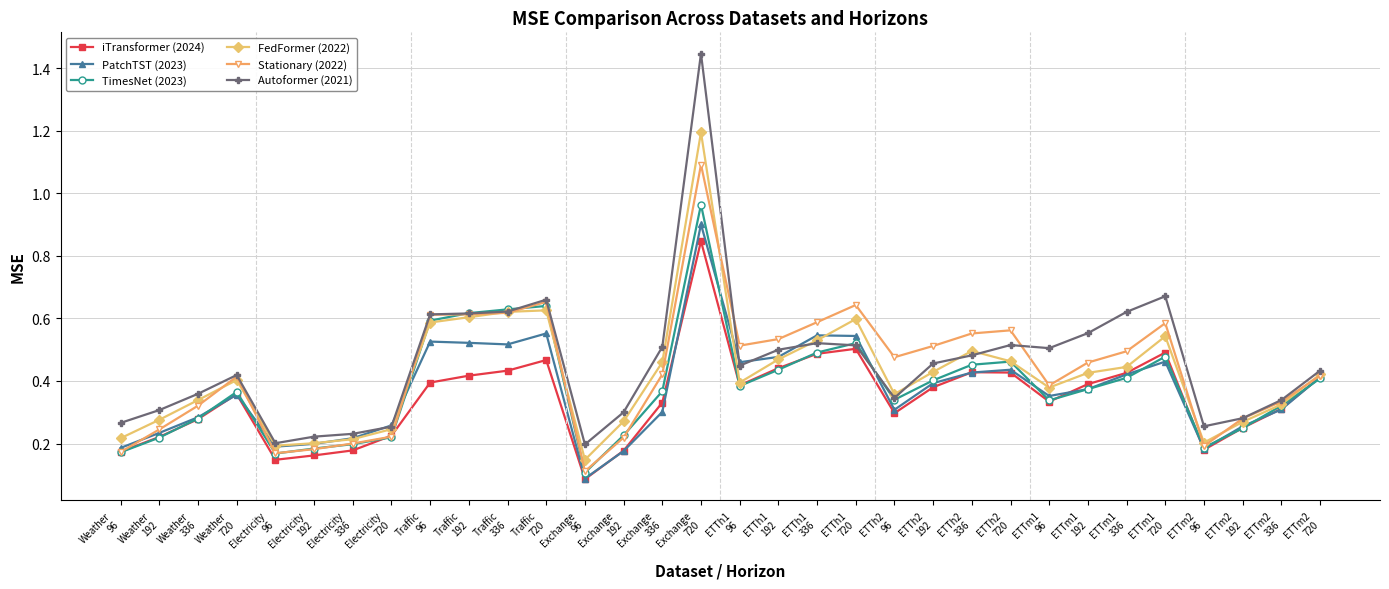

True or false: PatchTST (2023) has more than 2 interior local peaks.

True